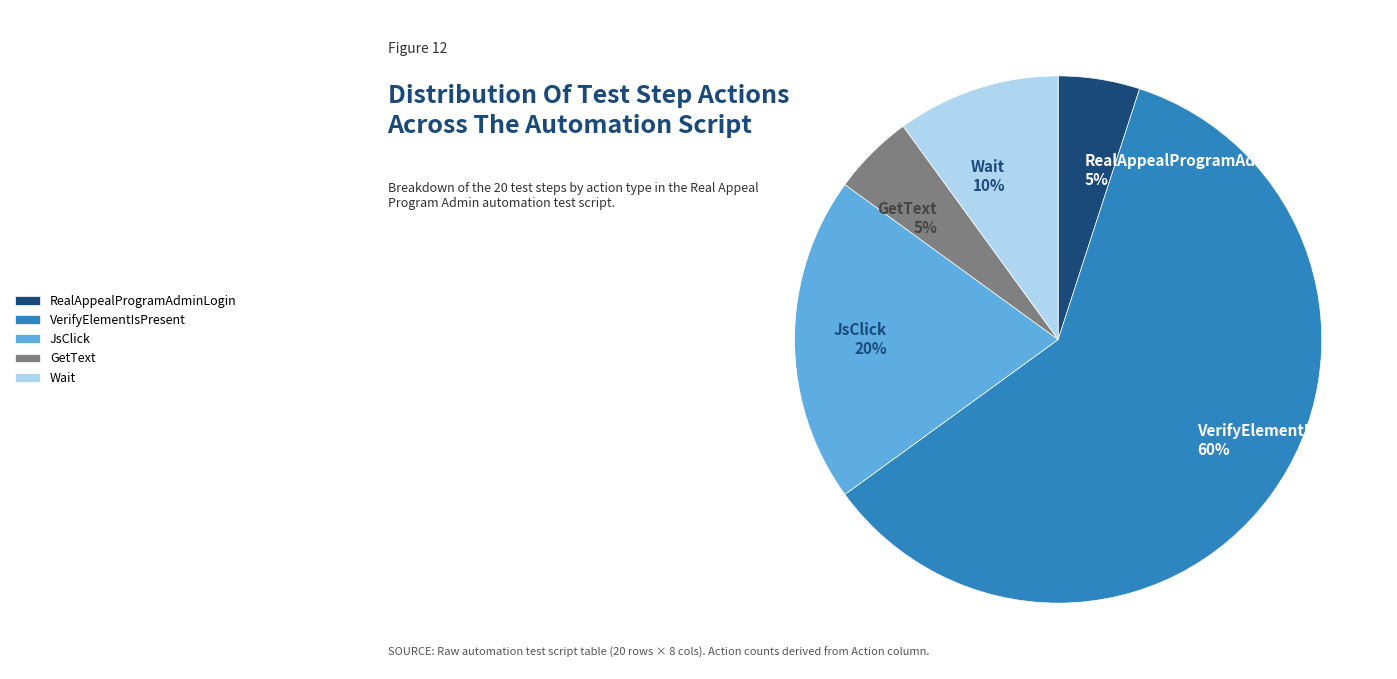

Which category has the biggest portion of the pie?

VerifyElementIsPresent